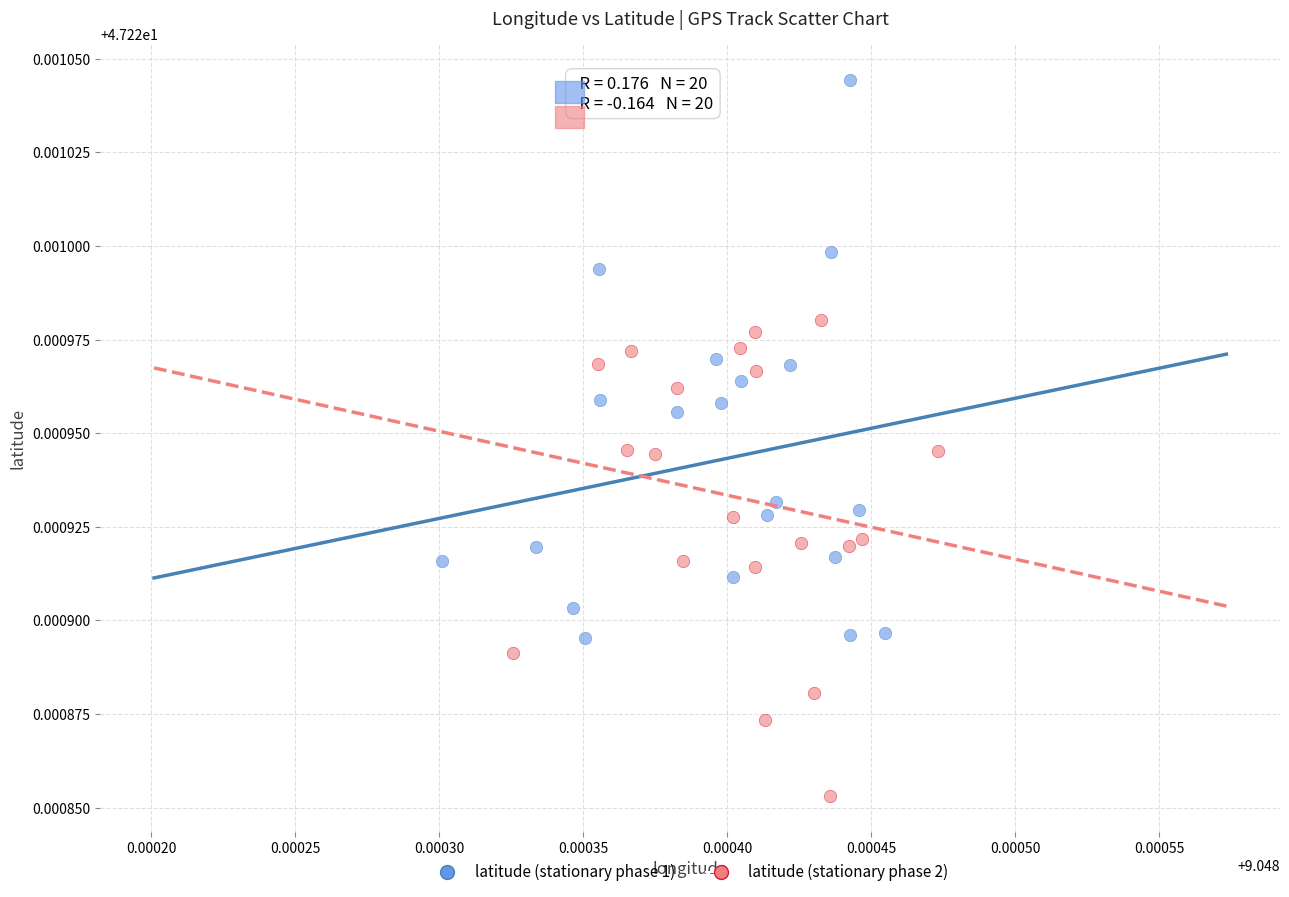

Which series reaches the minimum Y coordinate?

latitude (stationary phase 2)